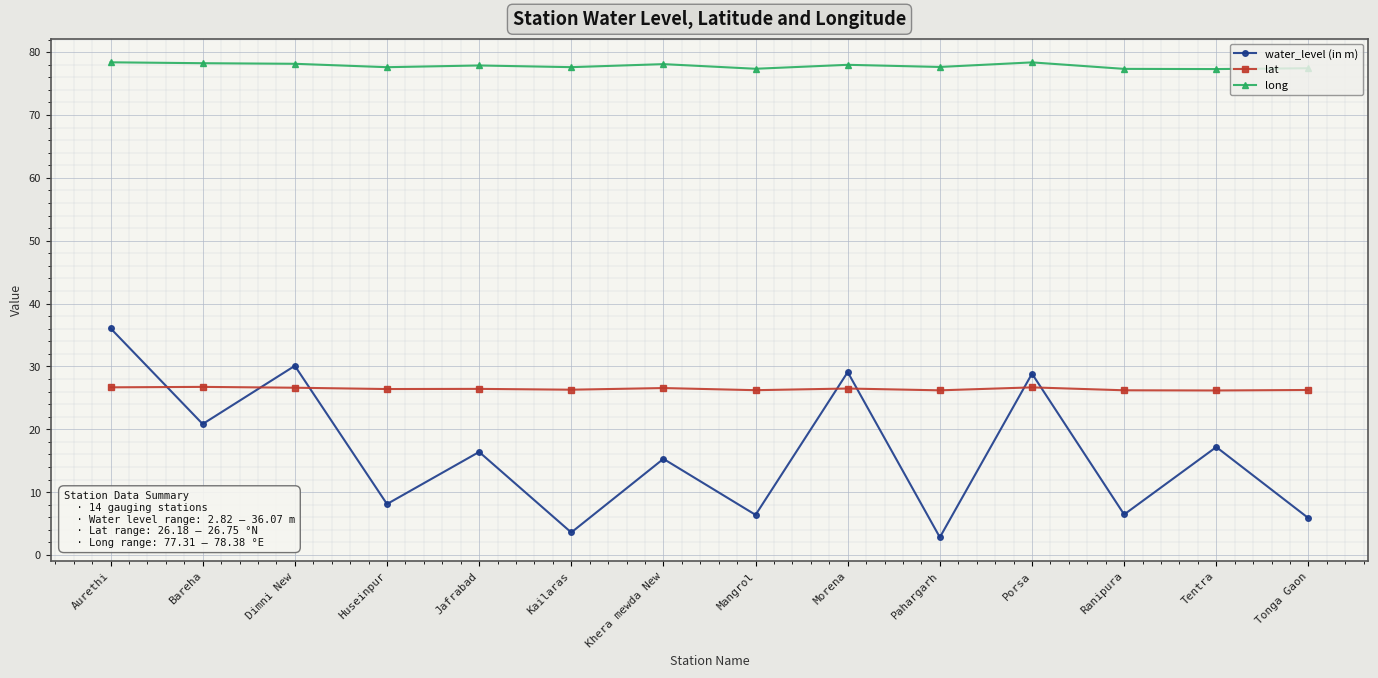

What is the label of the 14th point from the left?

Tonga Gaon